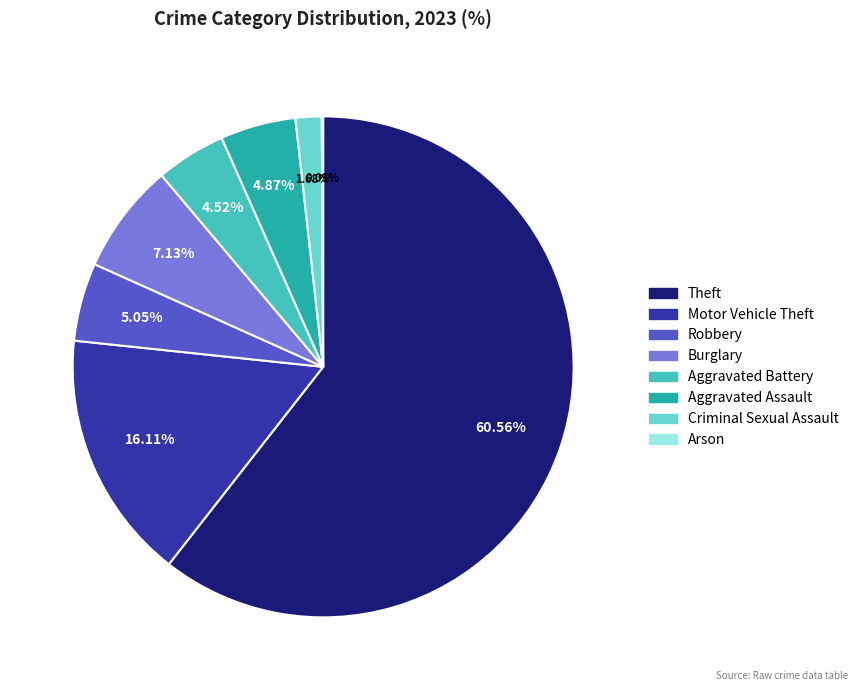

Combined, do Robbery and Theft account for over 50%?

Yes